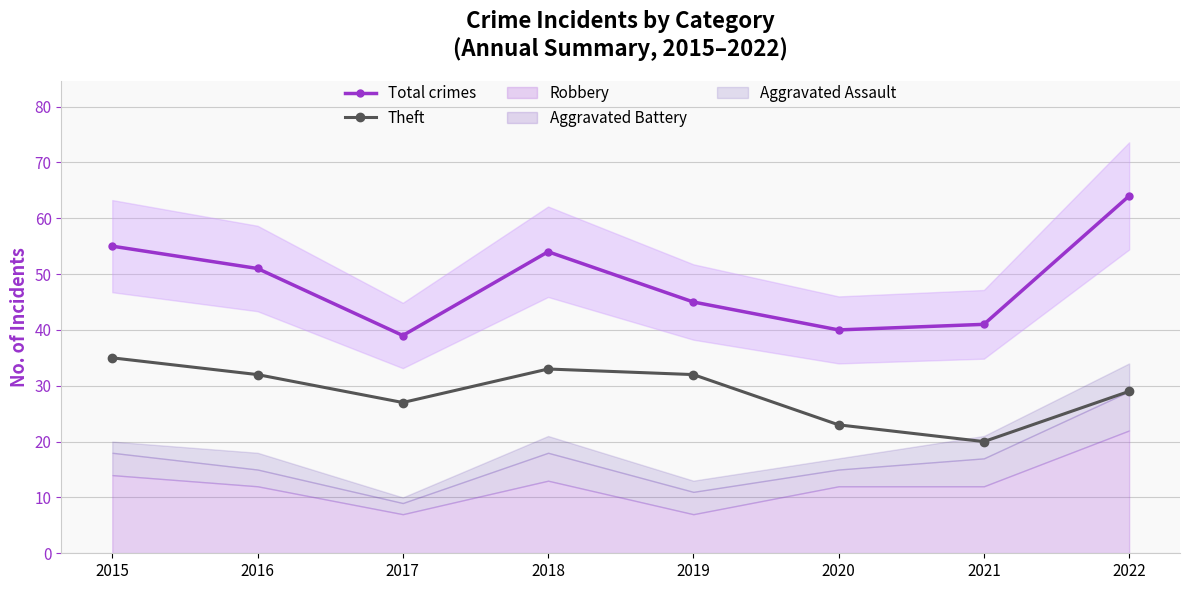

What are all the series names shown in the legend?

Total crimes, Theft